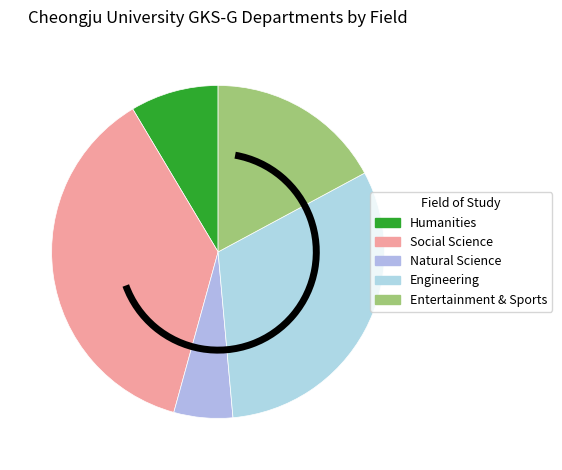

To the nearest percent, what is the average slice percentage?

20%